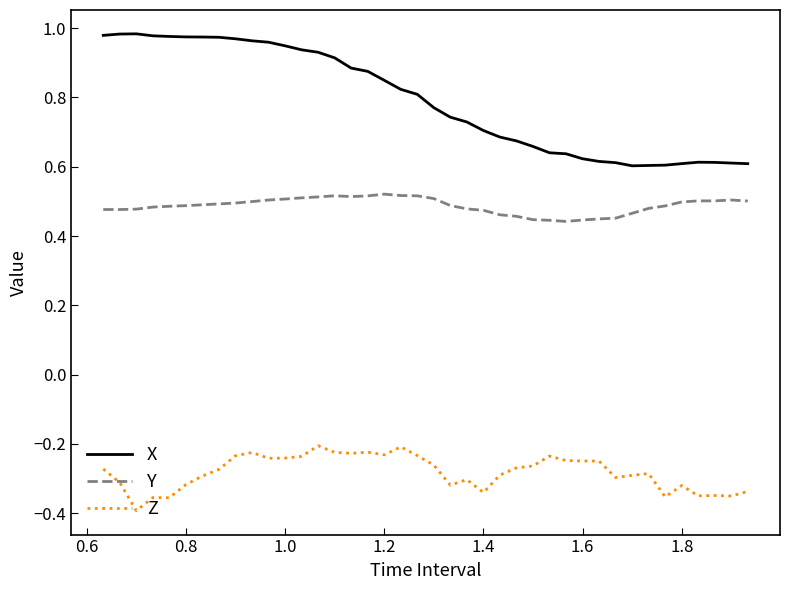

Which series has the largest range (max minus min)?

X